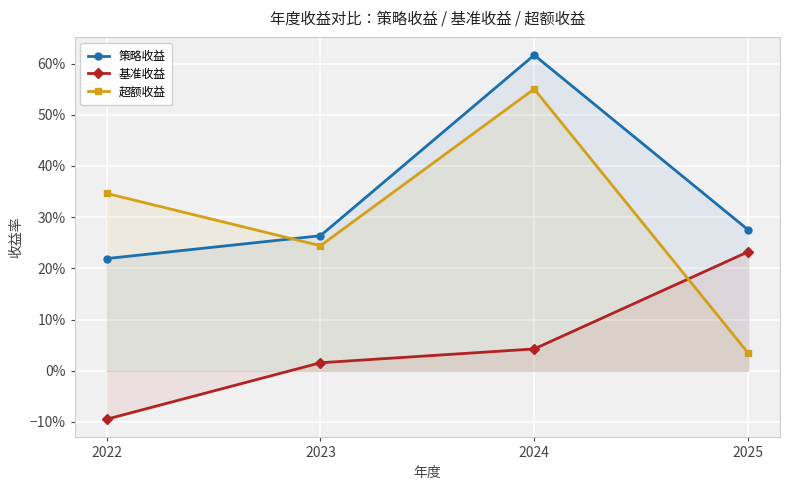

True or false: 策略收益 has a value of 0.1 at 2022.

False